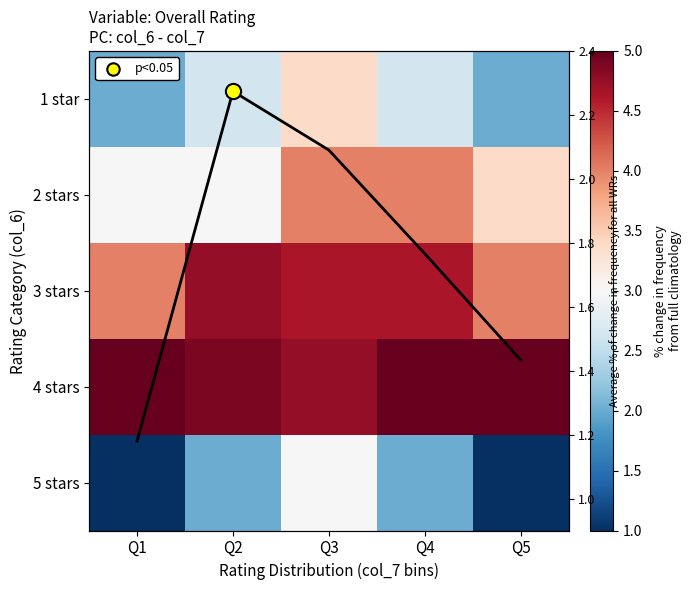

Count the 2 stars values in the range 3 to 4.

5